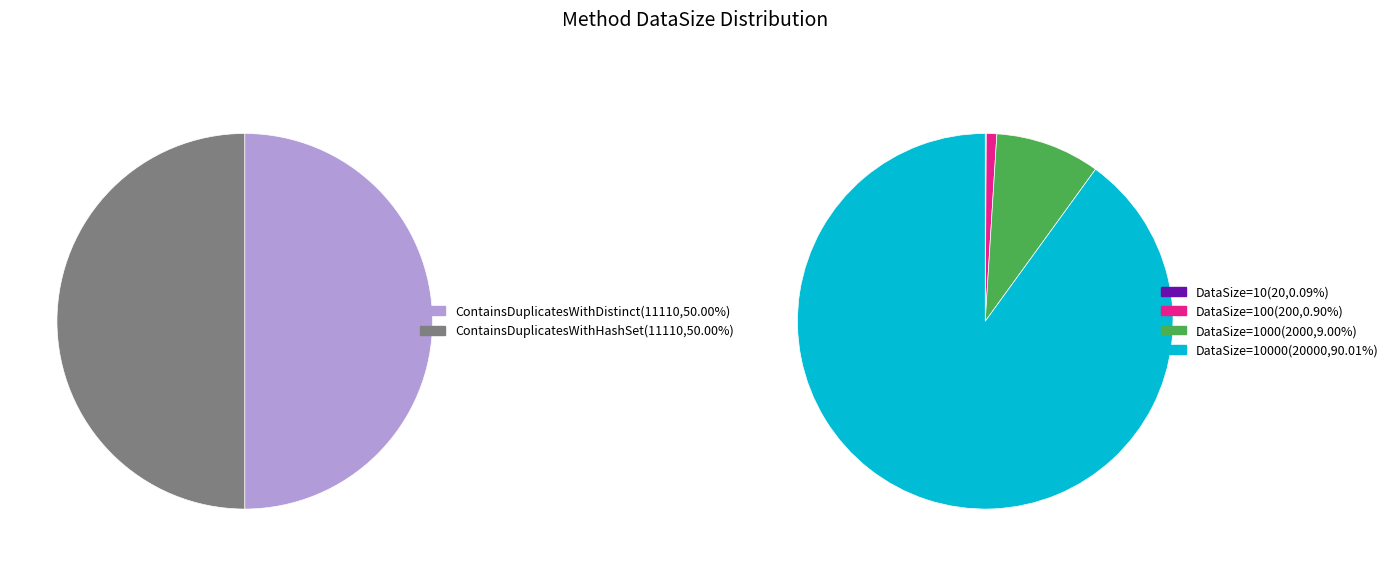

How many slices are in this pie chart?

4